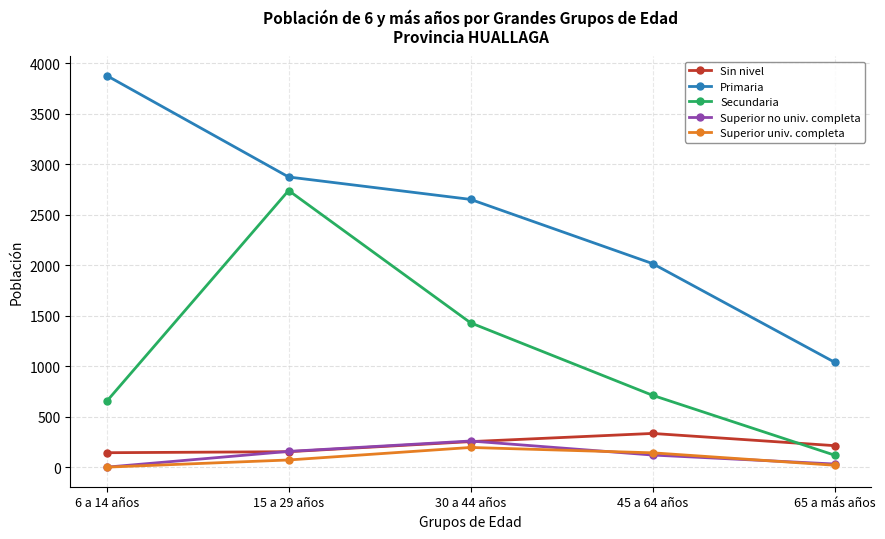

Is the value of Primaria at 6 a 14 años greater than the value of Superior univ. completa at 65 a más años?

Yes